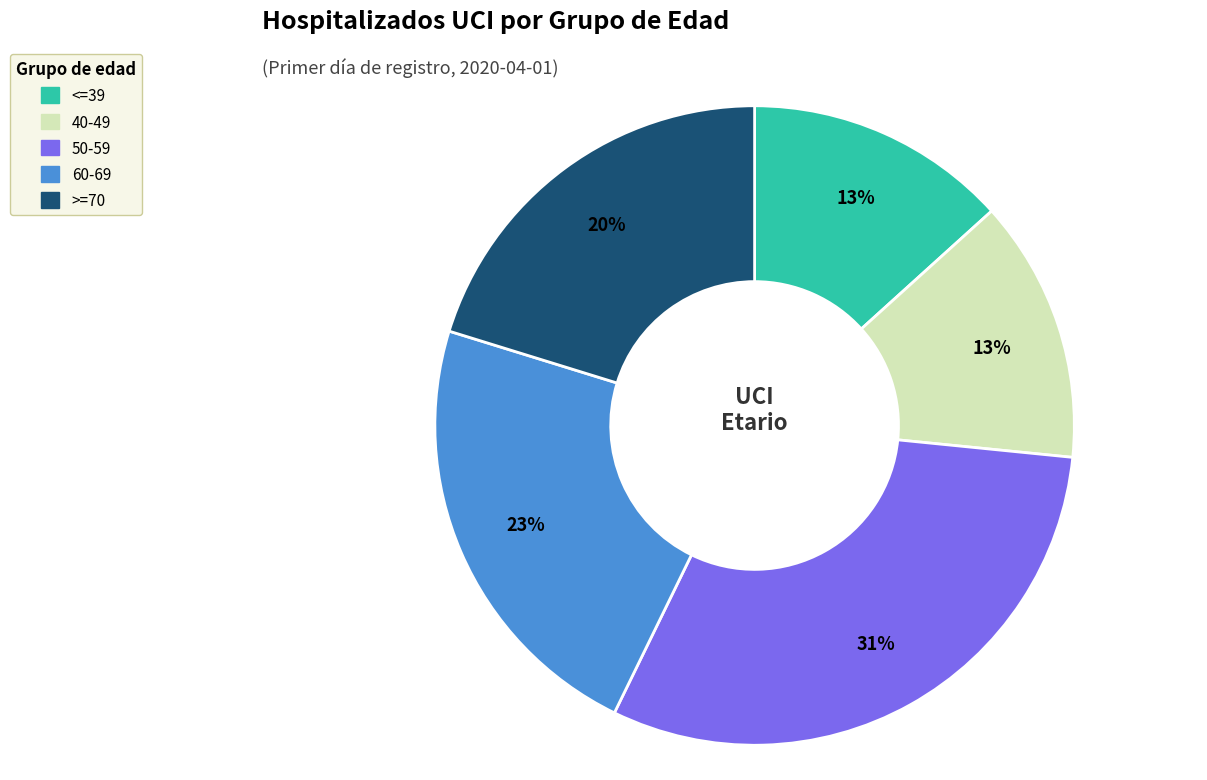

Does 50-59 represent more than half of the total?

No